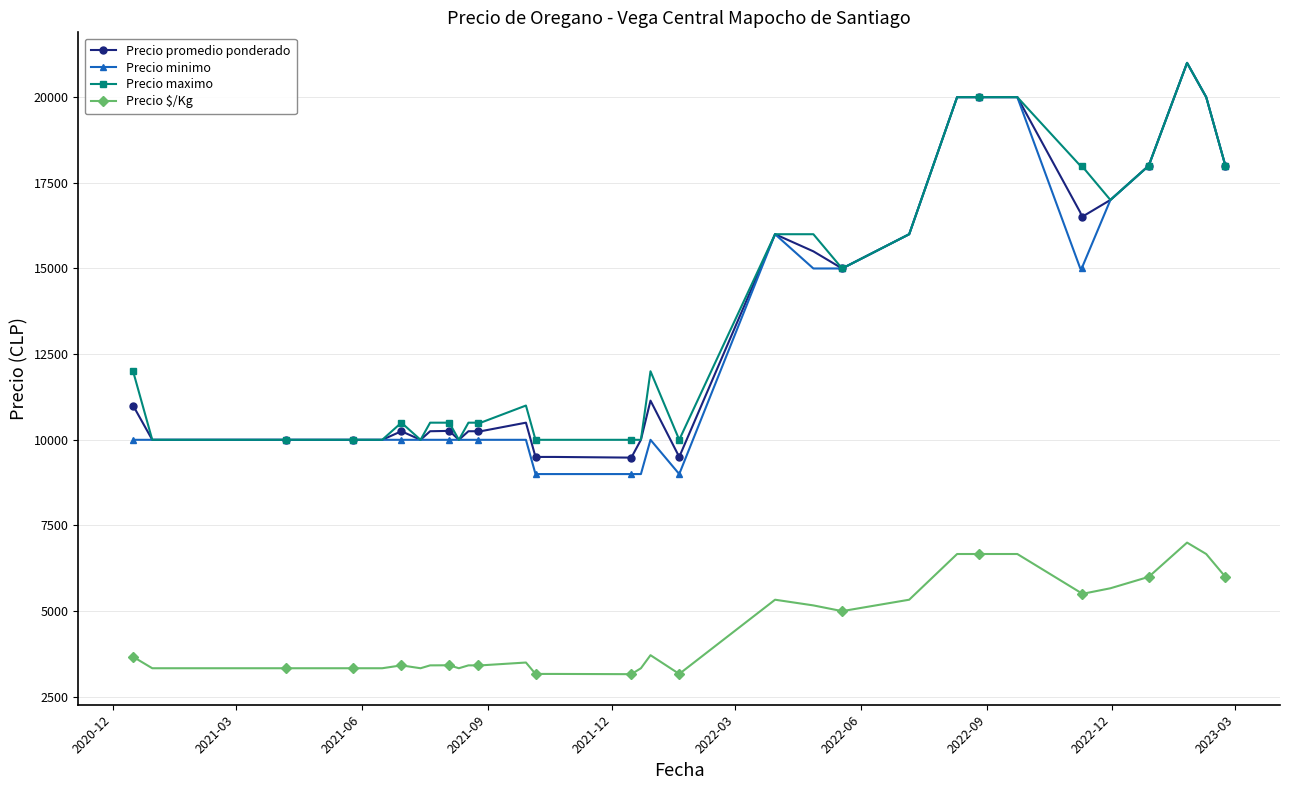

The value of Precio minimo at 38 is 35207. True or false?

False